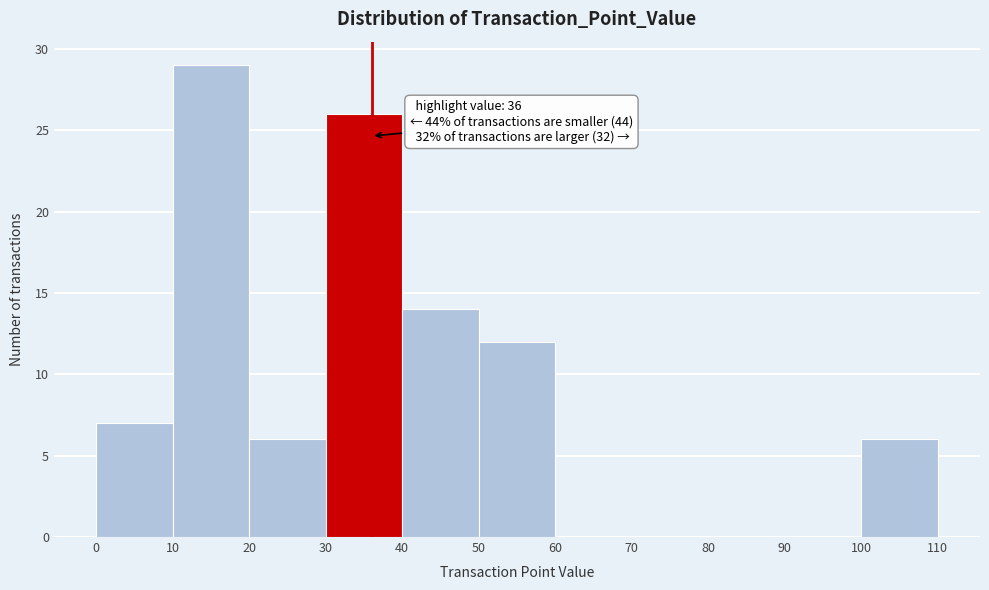

Which range on the x-axis has the tallest bar?

10 to 20